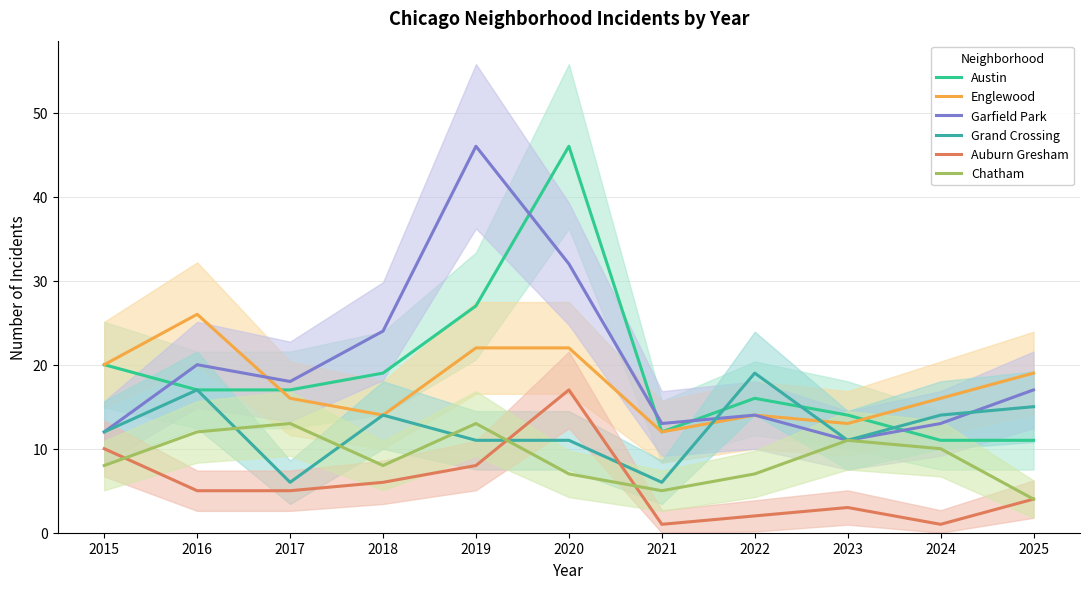

What are all the series names shown in the legend?

Austin, Englewood, Garfield Park, Grand Crossing, Auburn Gresham, Chatham